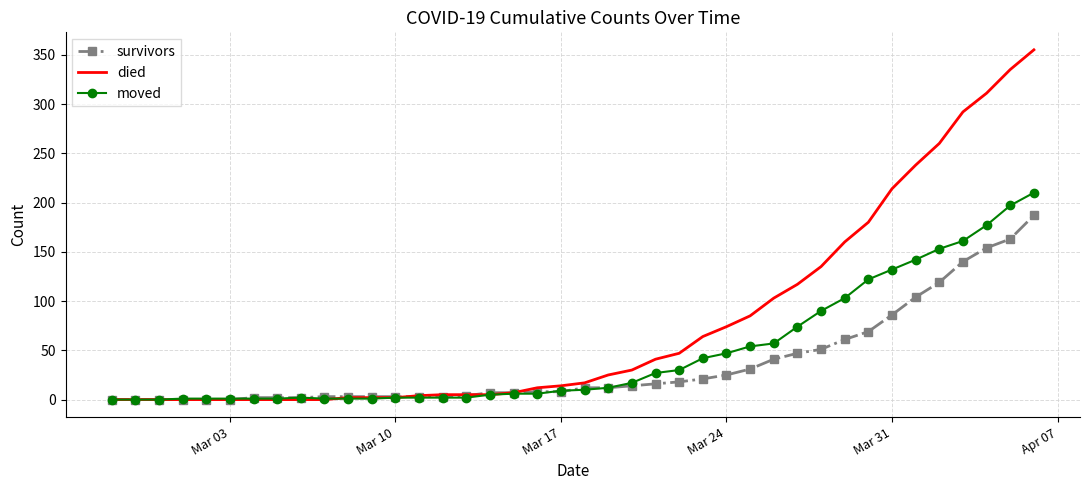

Which series has the largest total across all categories?

died